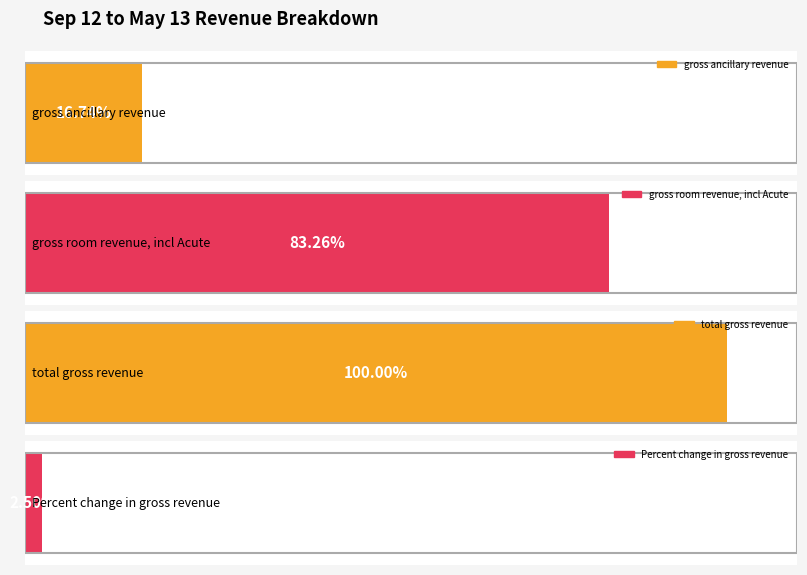

What is the difference between the maximum and minimum values?

1.0